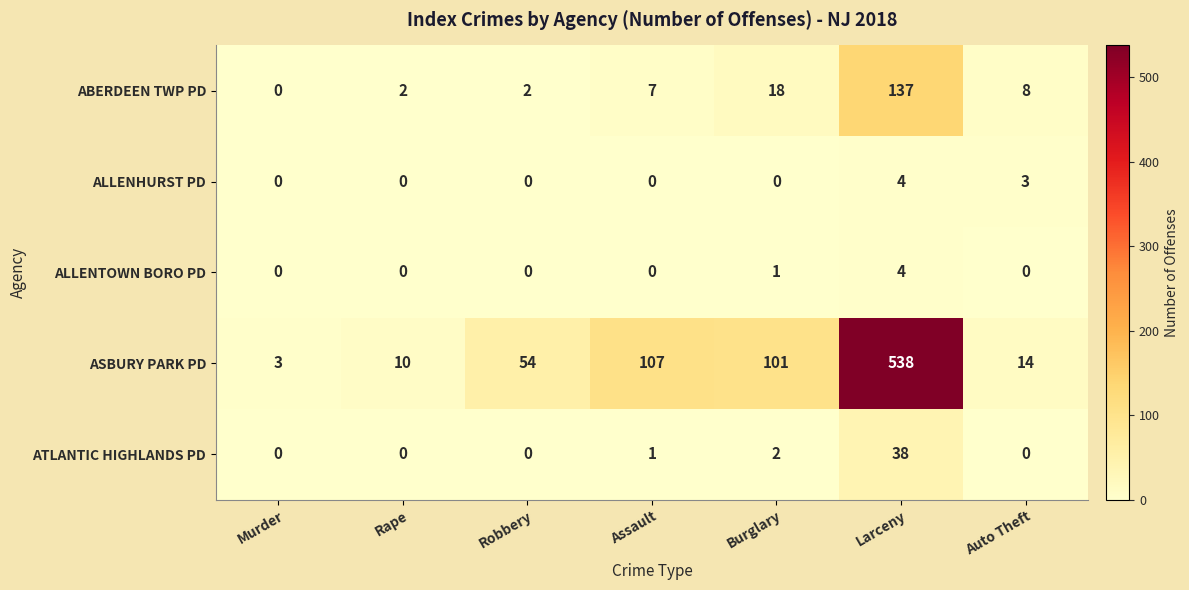

The ATLANTIC HIGHLANDS PD series shows 1 at Assault. True or false?

True